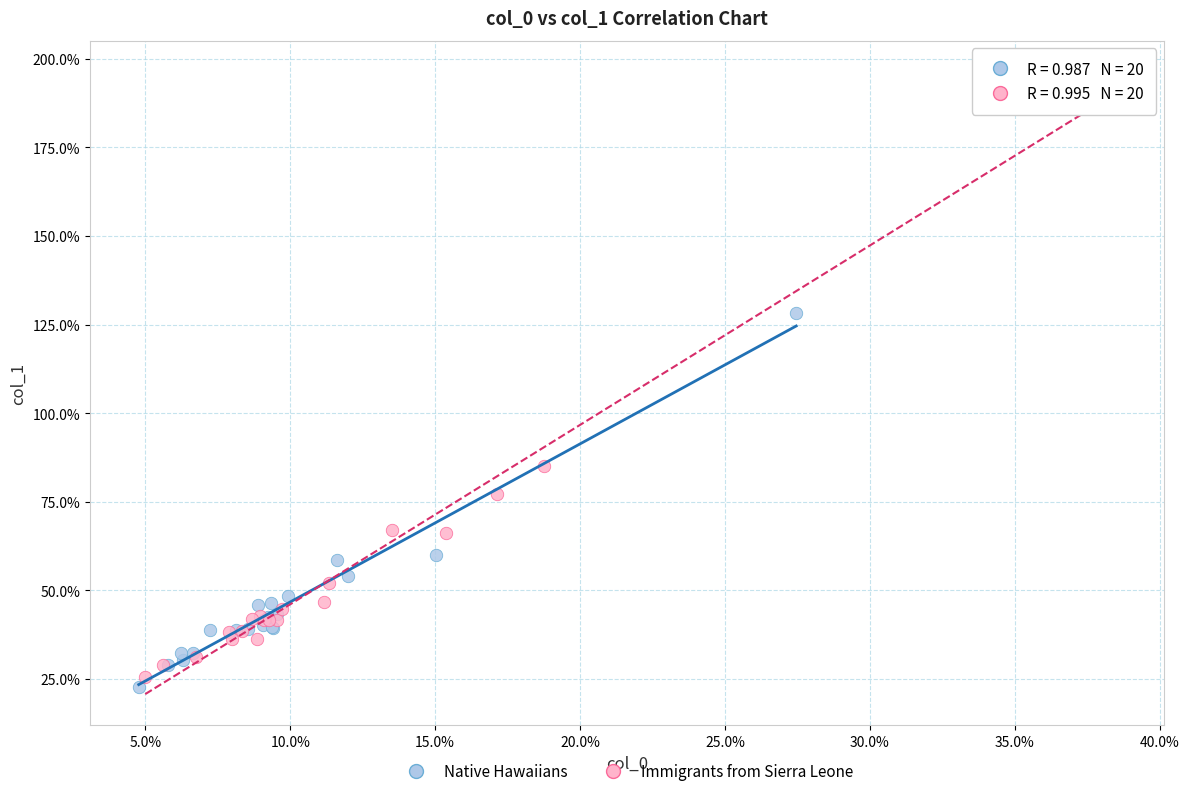

Which series has the largest Y range (max minus min)?

Immigrants from Sierra Leone